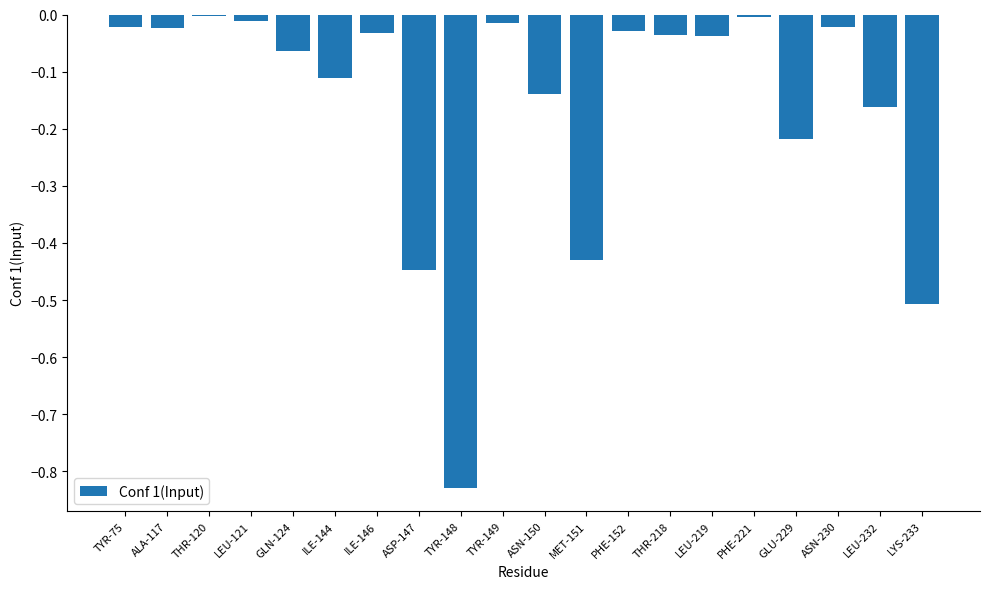

At which category does the chart reach its minimum across all series?

TYR-148